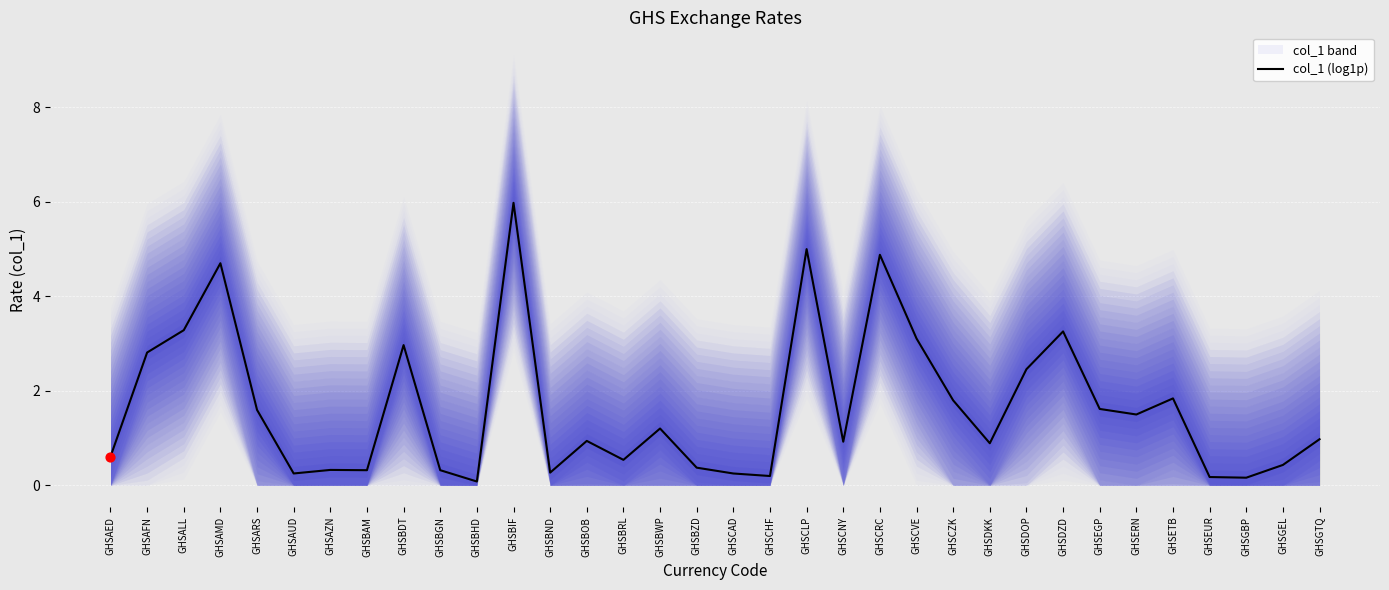

What is the change in value from GHSDKK to GHSGBP?

-0.7